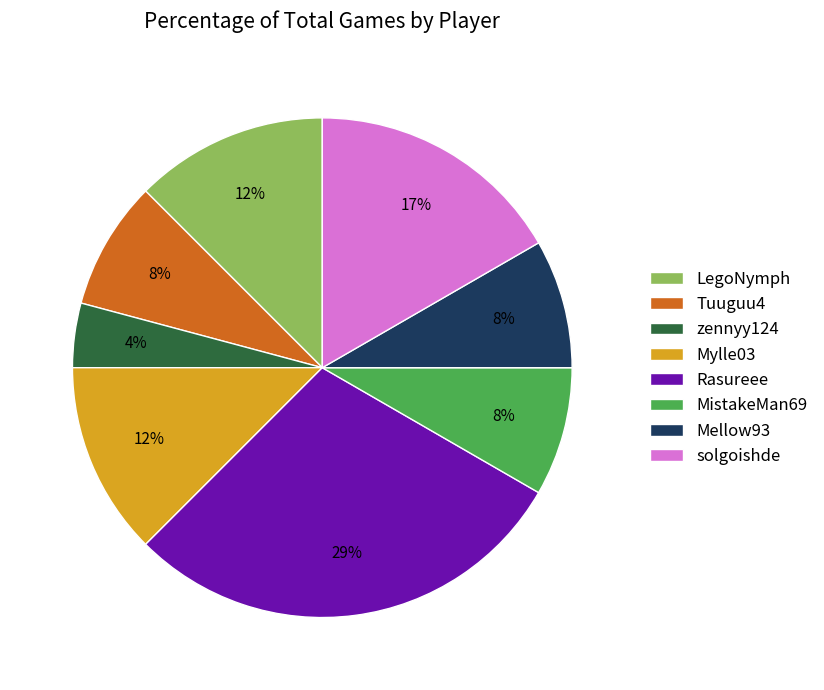

Count the number of slices in the pie.

8